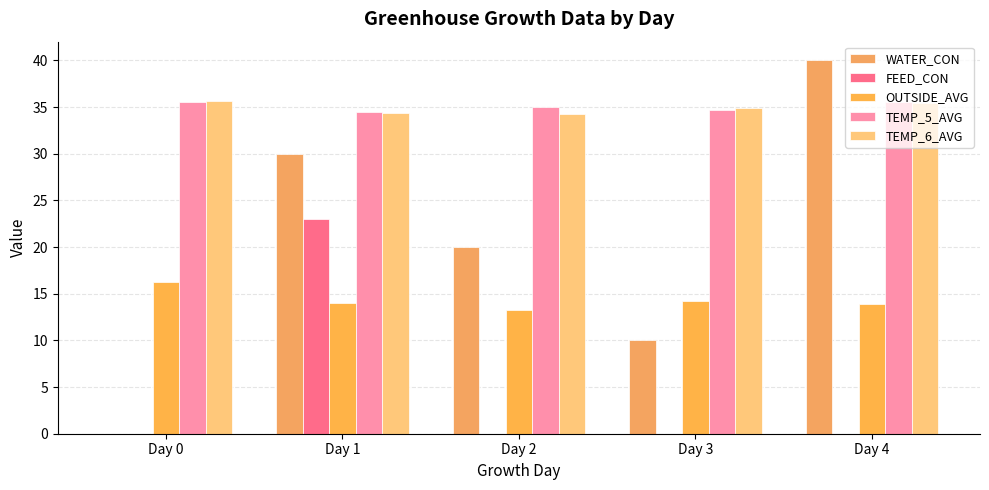

What is the value of the TEMP_5_AVG bar at the 3rd from the left?

35.0